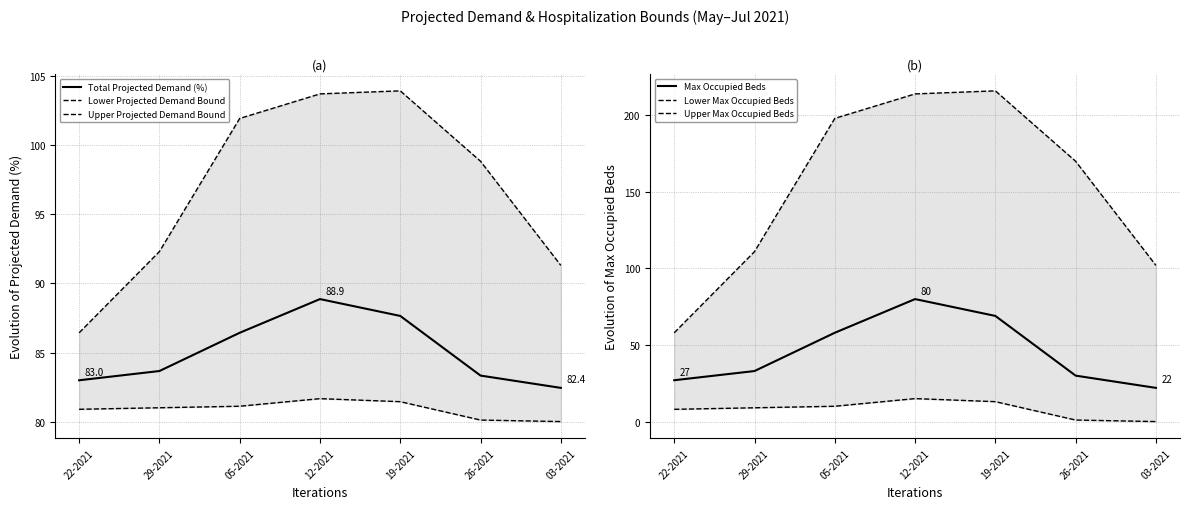

True or false: Lower Projected Demand Bound has a value of 81.4 at 19-2021.

True